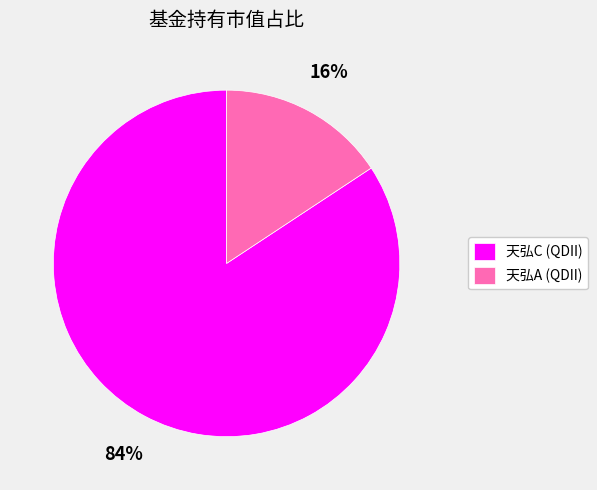

Rank the categories by value from lowest to highest.

天弘A (QDII), 天弘C (QDII)